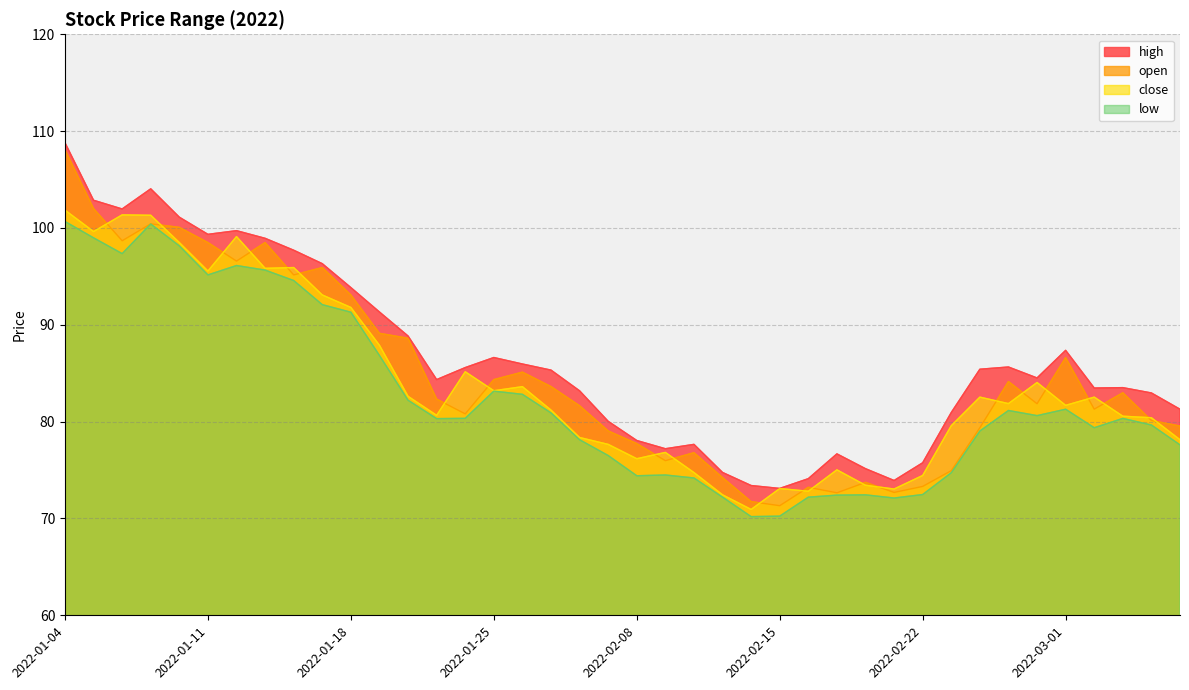

List the series in order of their peak value, lowest first.

low, close, open, high